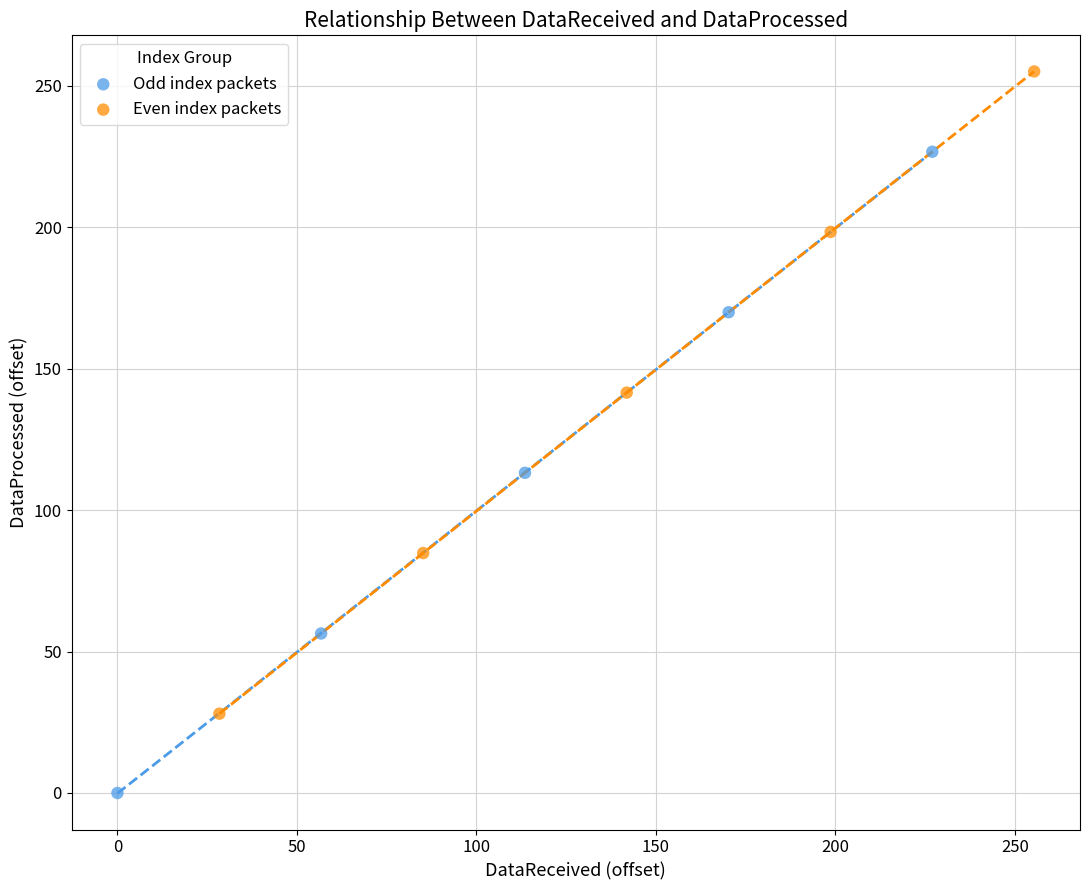

Which series contains the lowest Y value?

Odd index packets